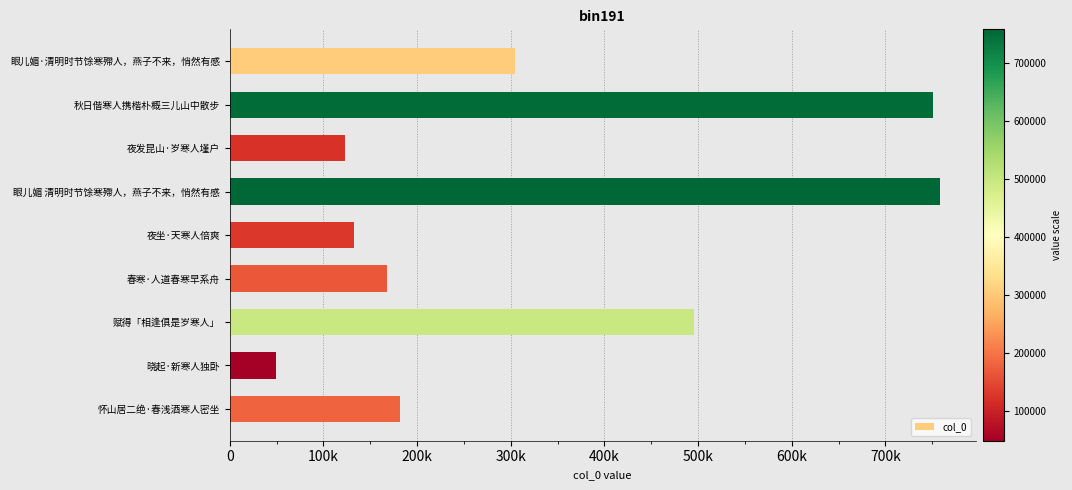

Are the bars horizontal?

Yes